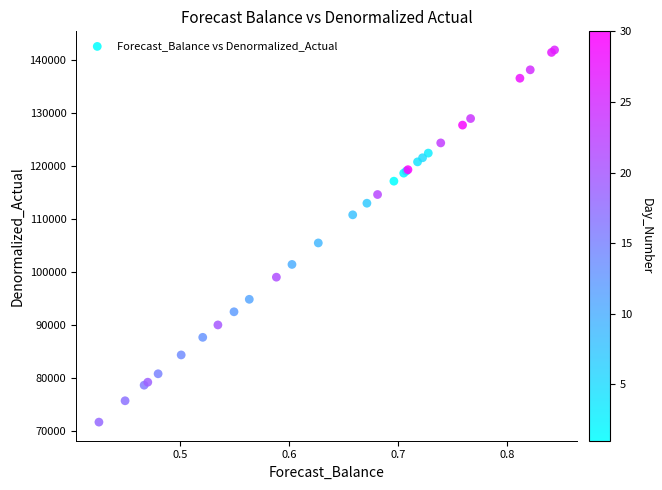

What Y value in the scatter plot is closest to 106860?

105554.5